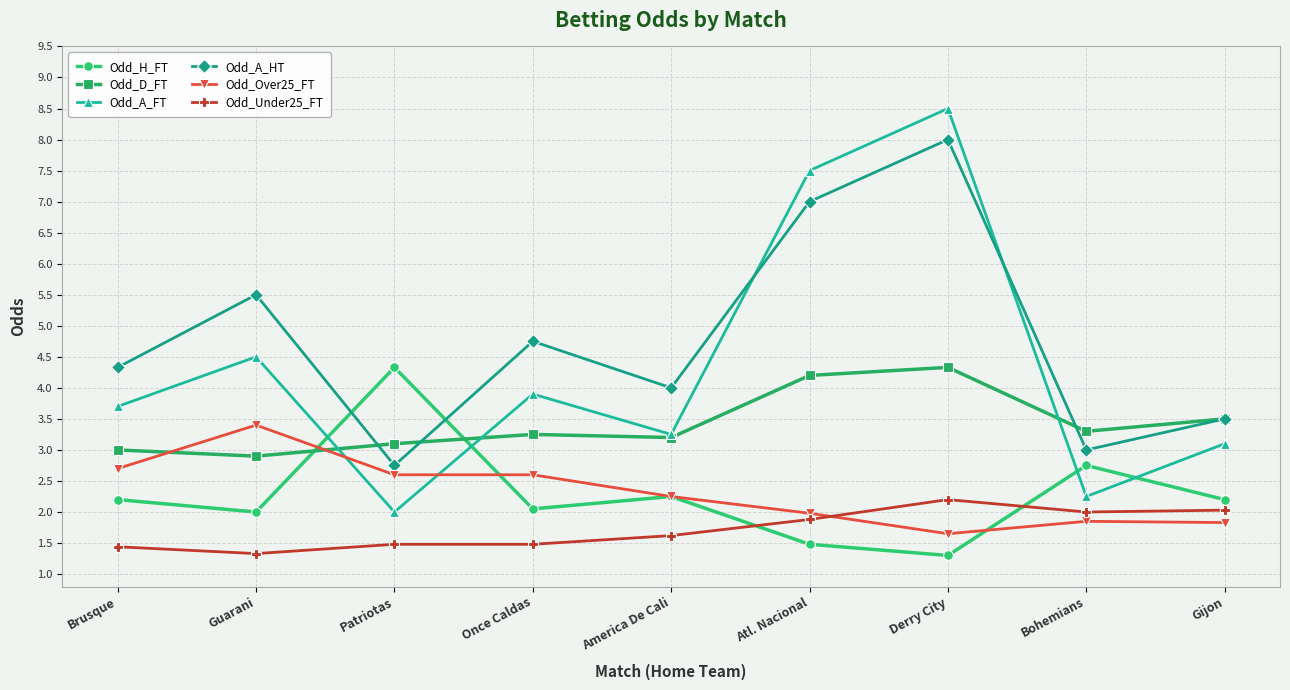

What is the total value across all series at Patriotas?

16.3